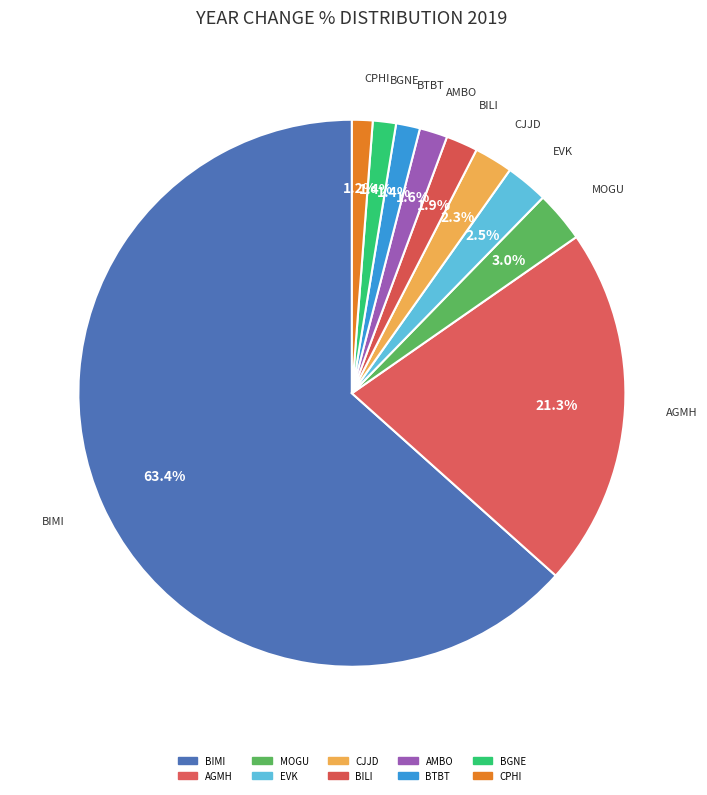

True or false: BGNE accounts for 11% of the total.

False